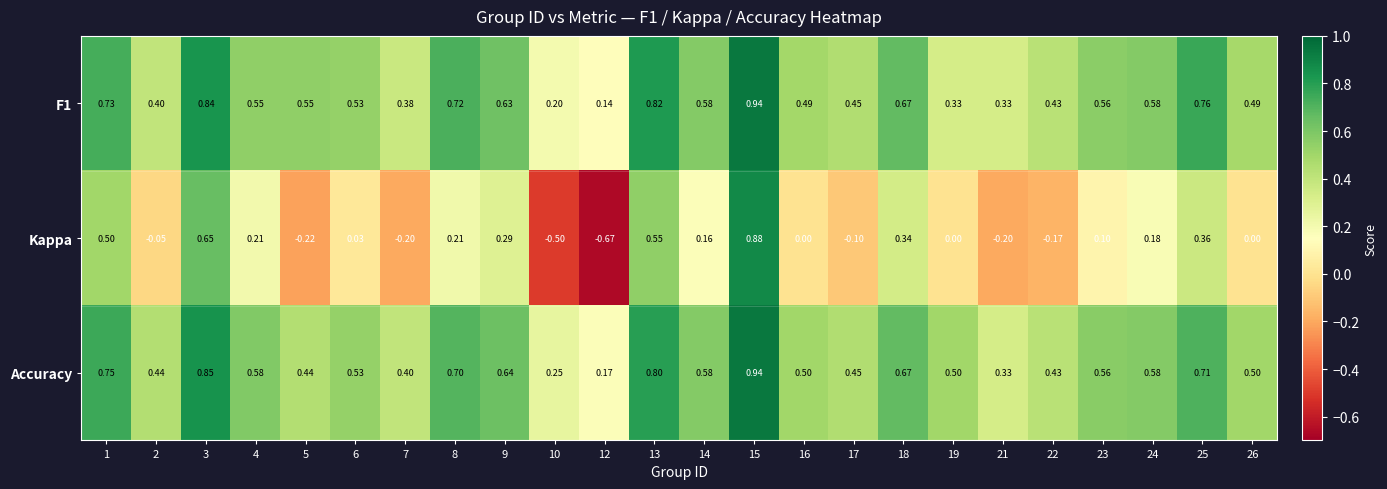

Which series has the largest total across all categories?

Accuracy